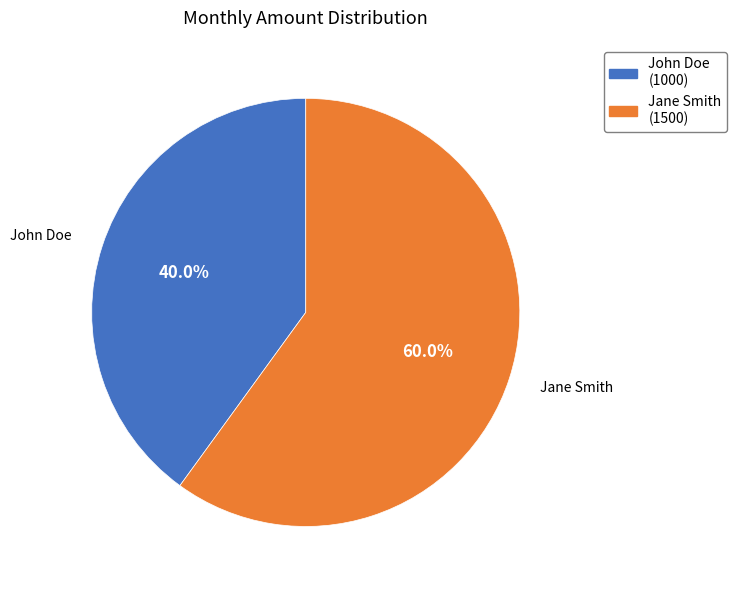

To the nearest percent, what is the difference between the John Doe and Jane Smith slice percentages?

20%